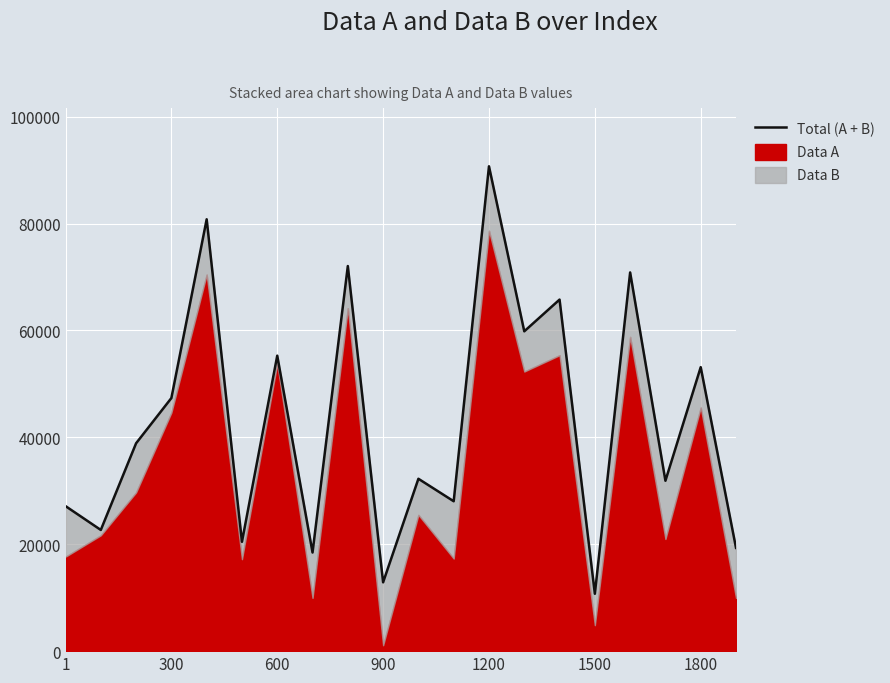

How many points are lower than both their immediate neighbors (excluding endpoints)?

8